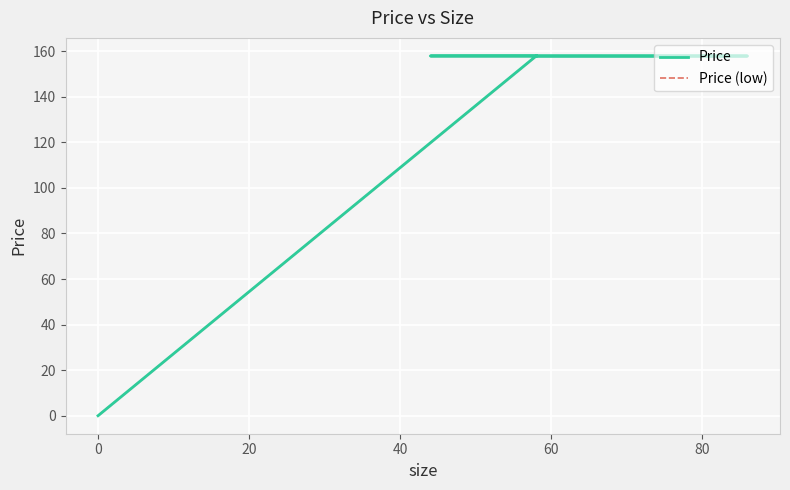

Reading right to left, list all the values displayed in this chart.

Price: 0.0	157.9	157.9	157.9	157.9	157.9	157.9
Price (low): 0.0	157.9	157.9	157.9	157.9	157.9	157.9